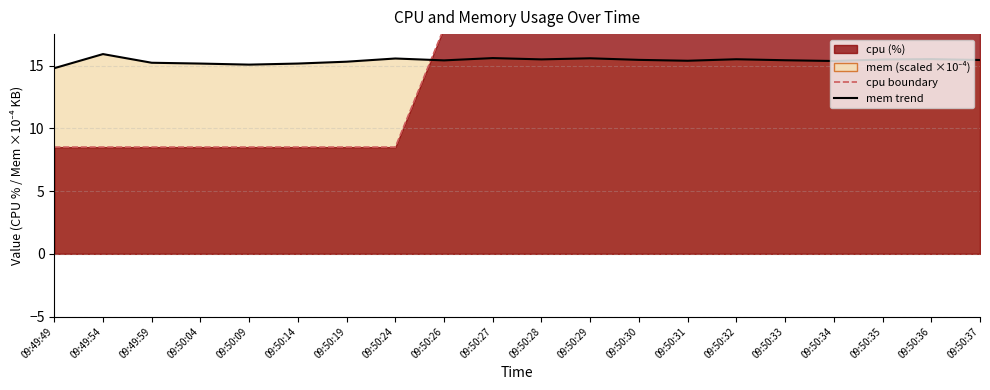

How many lines are shown in the chart?

1